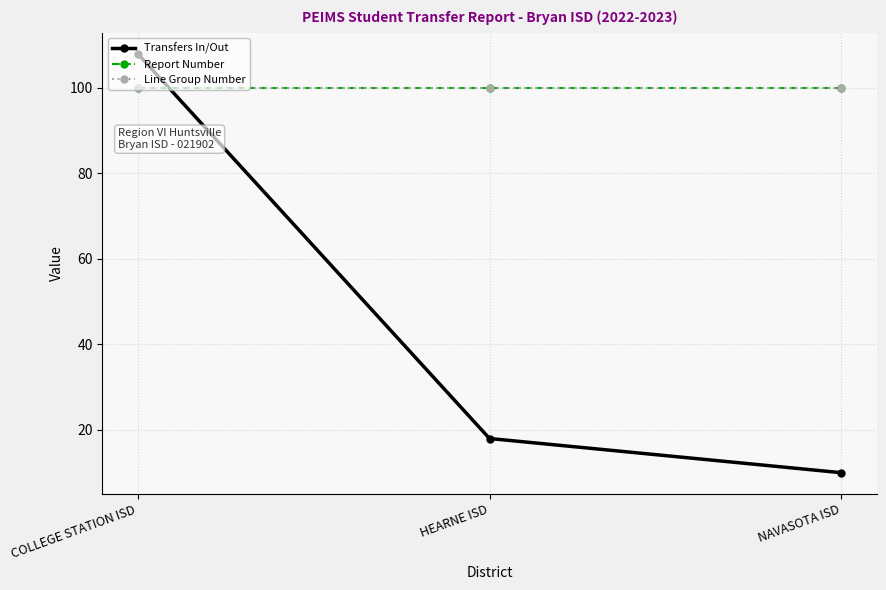

What is the sum of the Transfers In/Out values at HEARNE ISD and COLLEGE STATION ISD?

126